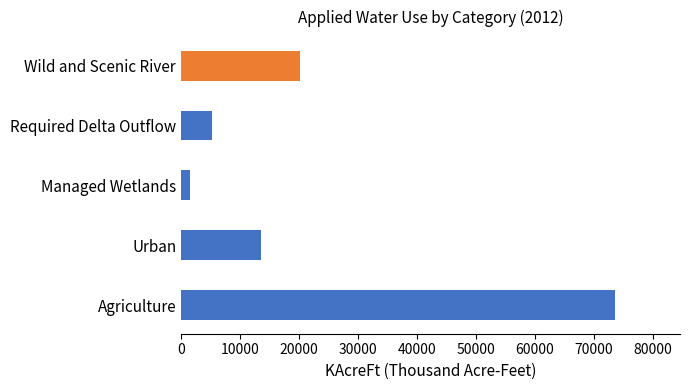

Reading bottom to top, list all the values displayed in this chart.

Agriculture=73528.3	Urban=13630.0	Managed Wetlands=1511.6	Required Delta Outflow=5295.9	Wild and Scenic River=20165.9